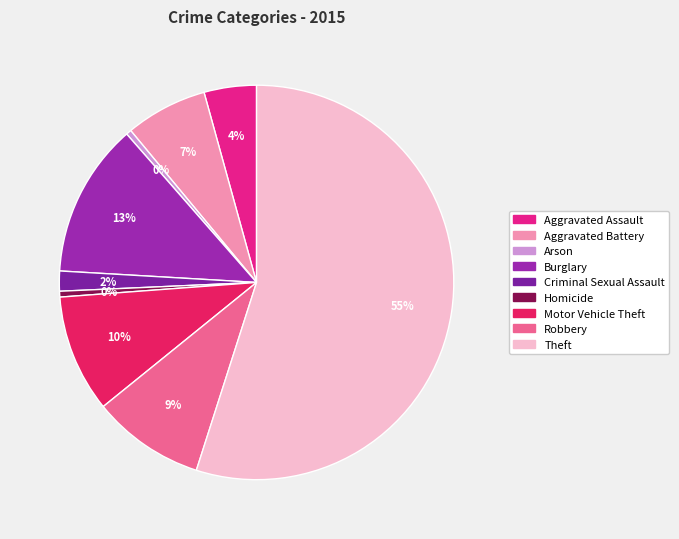

What is the majority slice?

Theft